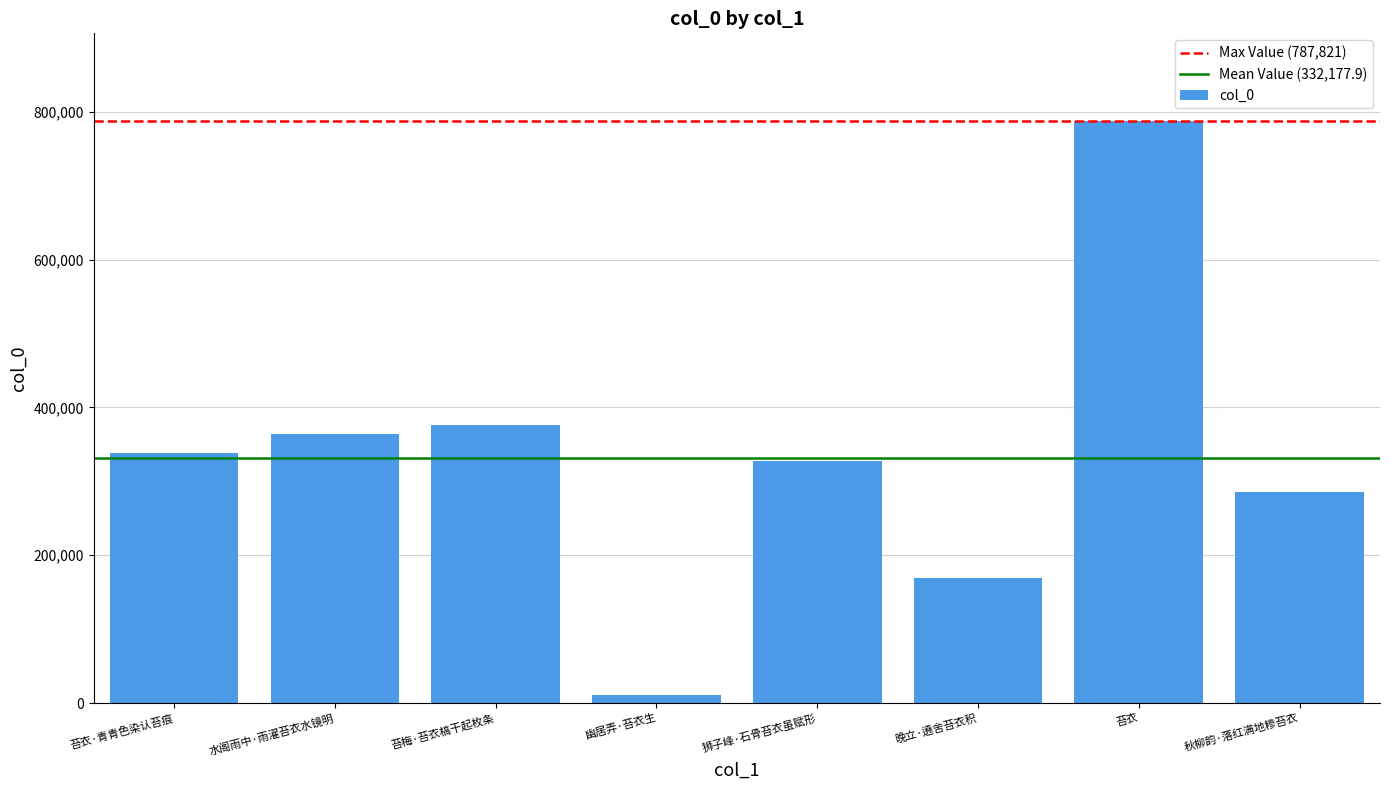

What is the value of the 3rd bar from the left?

375910